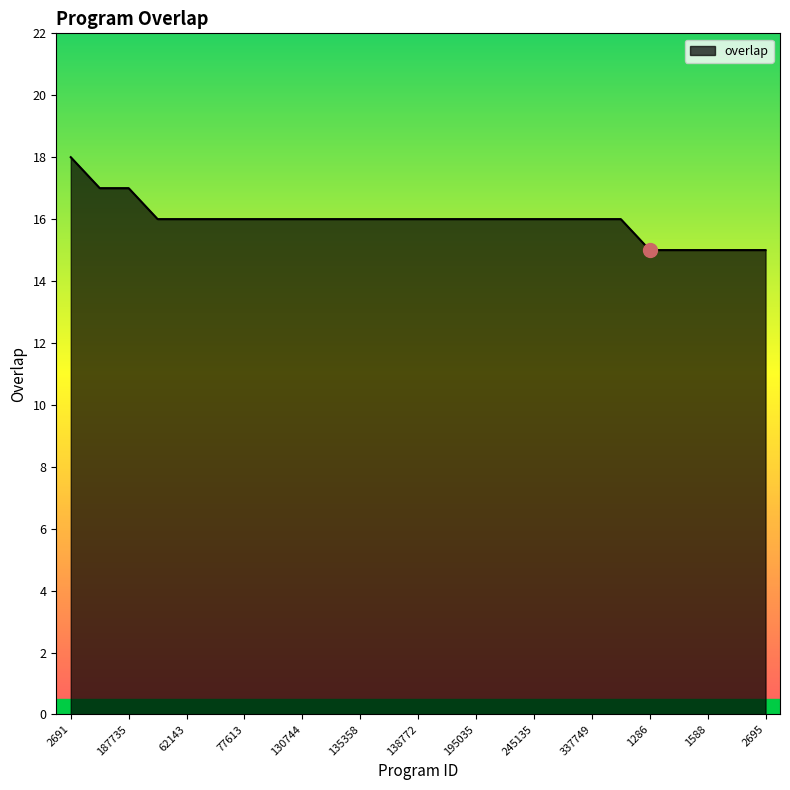

What is the greatest value displayed?

18